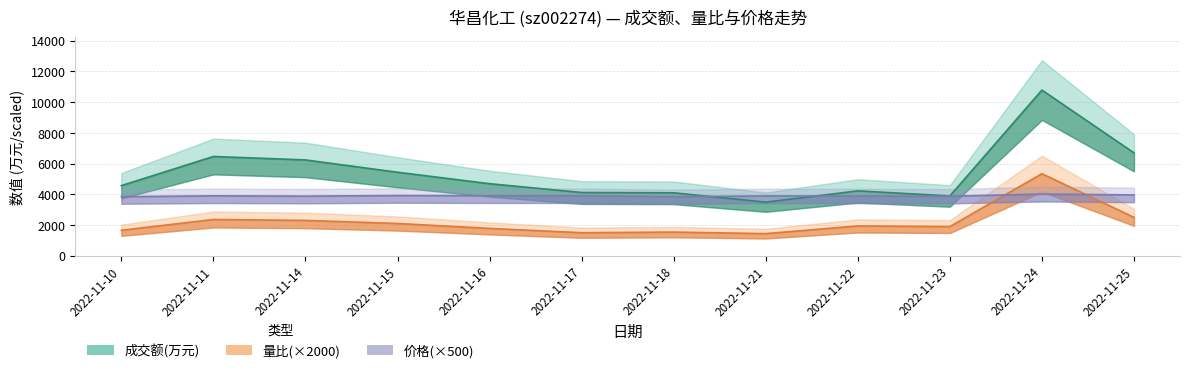

What is the total value across all series at 2022-11-23?

9669.0